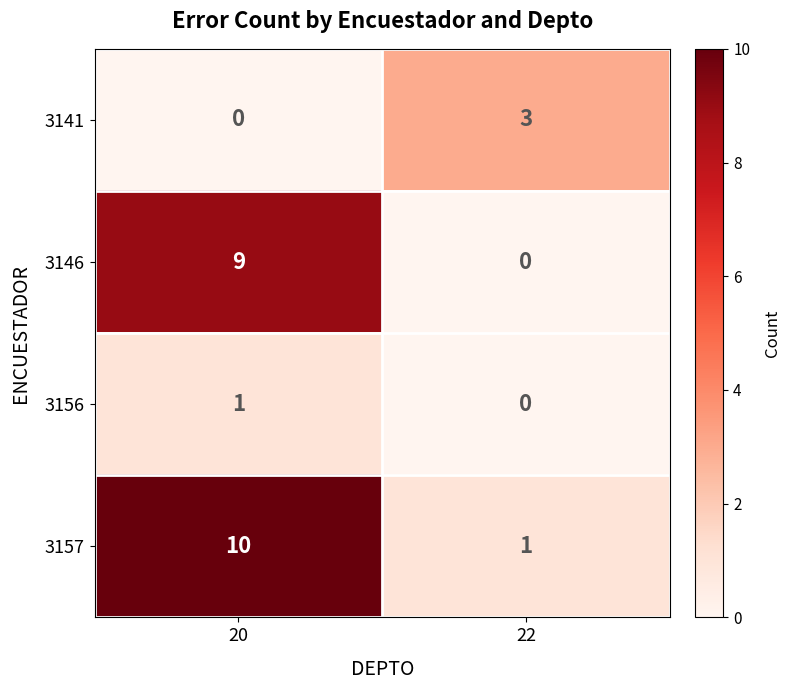

Which series has the largest total across all categories?

3157